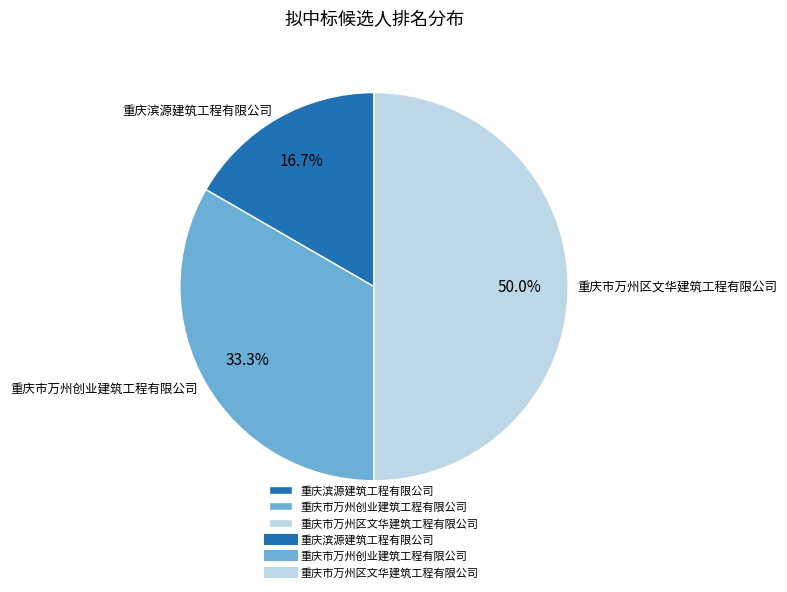

Does 重庆市万州创业建筑工程有限公司 account for over 50% of the chart?

No